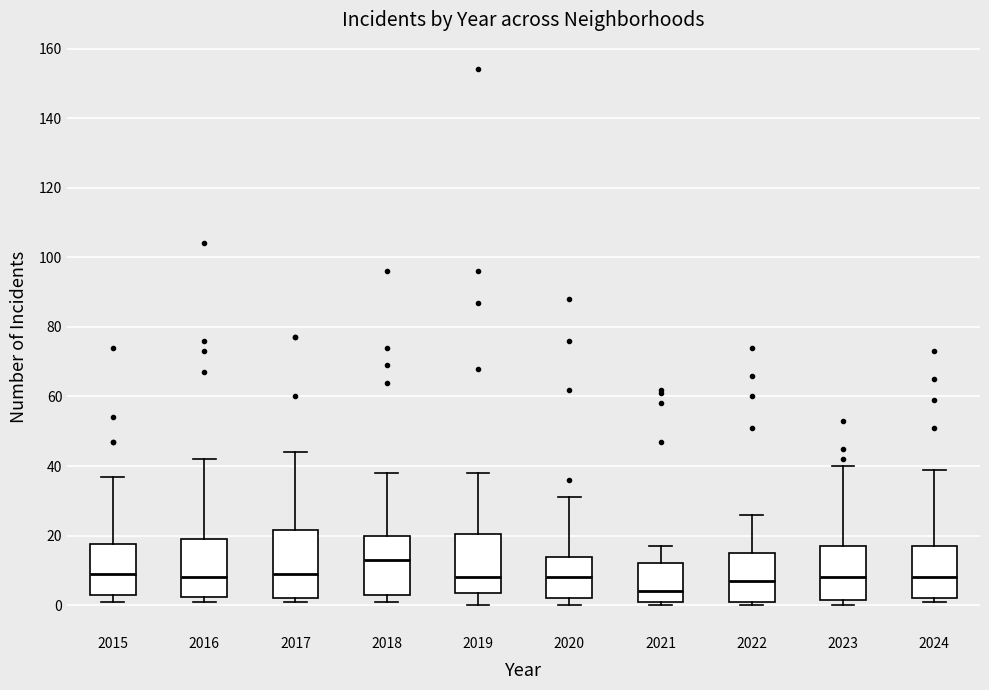

Reading left to right, read every box against the y-axis: the position of its median line, the range the box covers, and the ends of its whiskers. The values are not printed on the chart, so give them approximately, as read against the axis.

2015: median 10, box 4 to 18, whiskers 2 to 38
2016: median 8, box 2 to 20, whiskers 2 (just below the box's lower edge) to 42
2017: median 10, box 2 to 22, whiskers 2 (just below the box's lower edge) to 44
2018: median 14, box 4 to 20, whiskers 2 to 38
2019: median 8, box 4 to 20, whiskers 0 to 38
2020: median 8, box 2 to 14, whiskers 0 to 32
2021: median 4, box 2 to 12, whiskers 0 to 18
2022: median 8, box 2 to 16, whiskers 0 to 26
2023: median 8, box 2 to 18, whiskers 0 to 40
2024: median 8, box 2 to 18, whiskers 2 (just below the box's lower edge) to 40